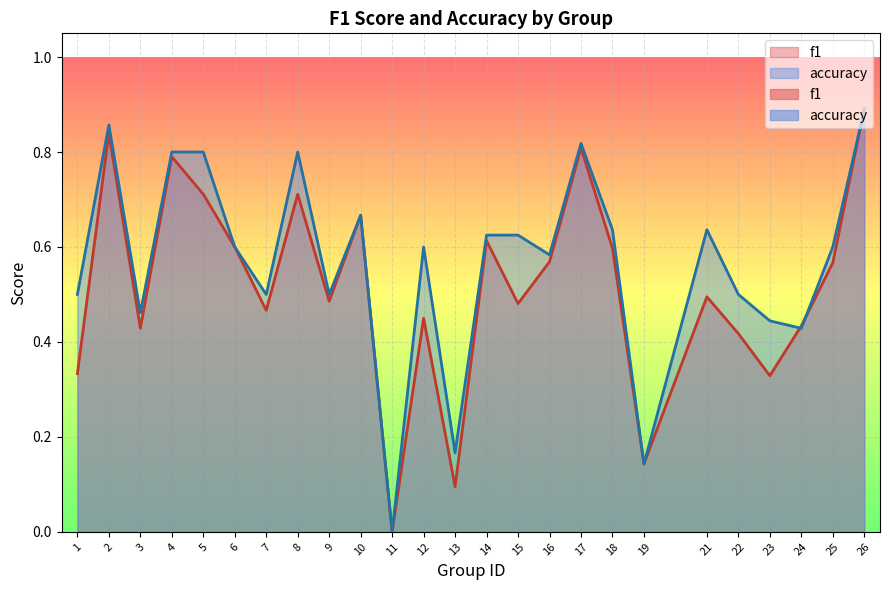

True or false: f1 and accuracy intersect in this chart.

True